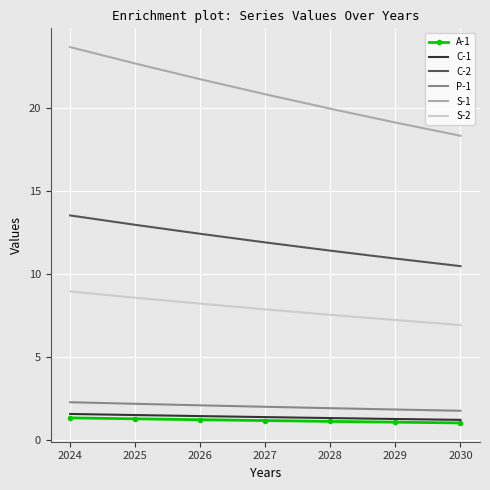

List the labels in order of S-2 value, largest first.

2024, 2025, 2026, 2027, 2028, 2029, 2030